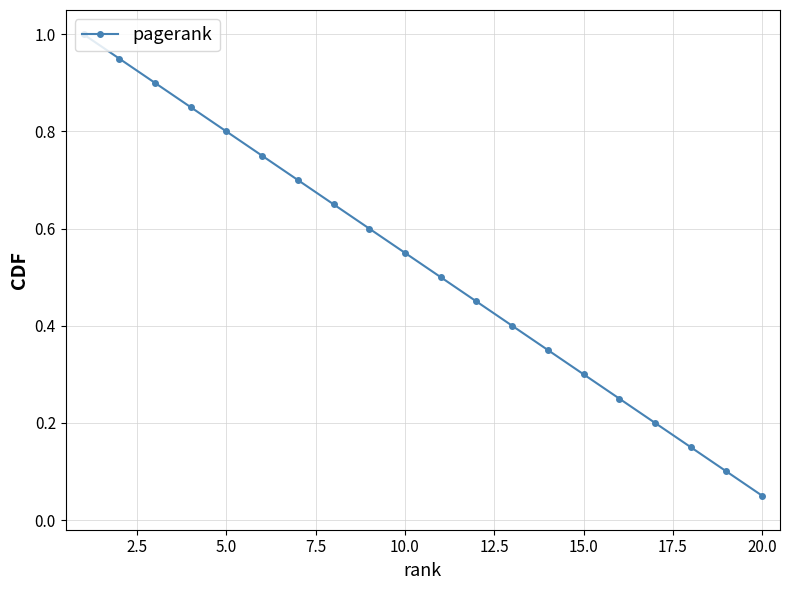

Where is the data nearest to the value 0?

20.0